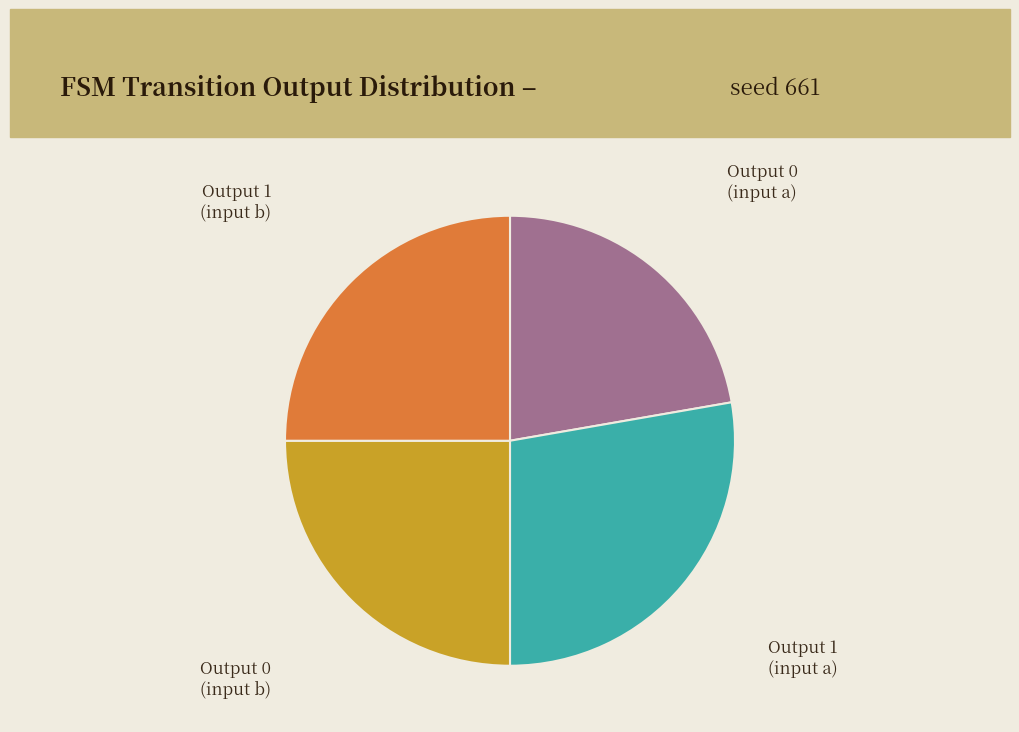

Does any single category account for the majority?

No